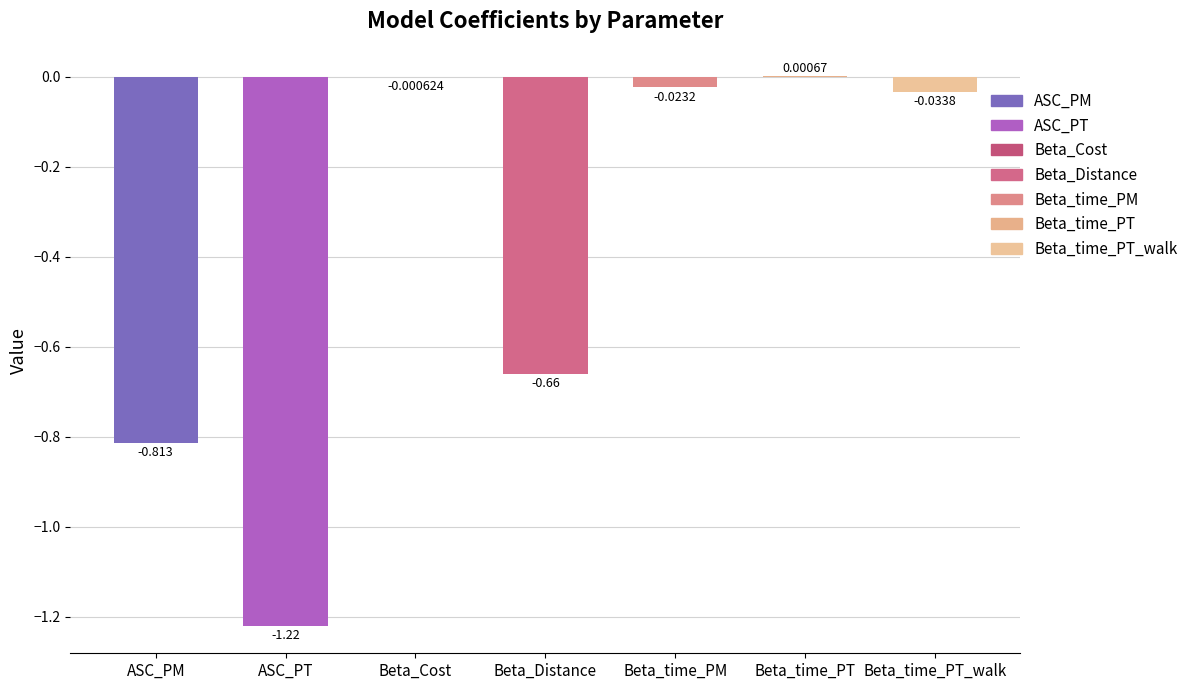

Between Beta_time_PT and Beta_time_PM, which is larger?

Beta_time_PT